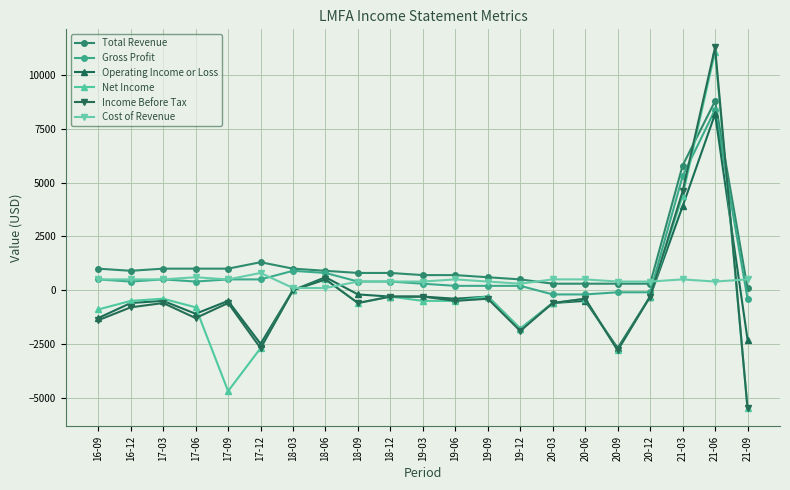

What is the difference between the second highest and second lowest values in the Operating Income or Loss series?

6400